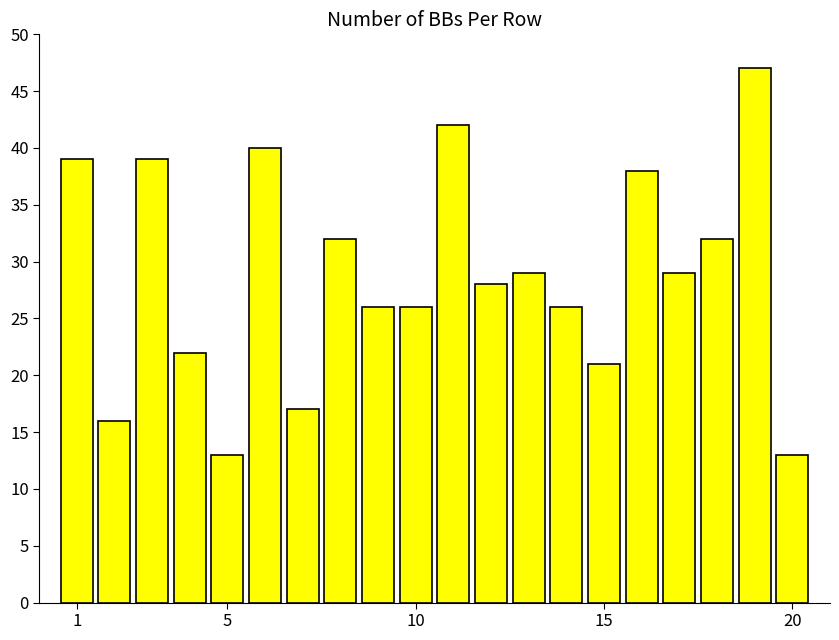

Count the number of data series in this chart.

1